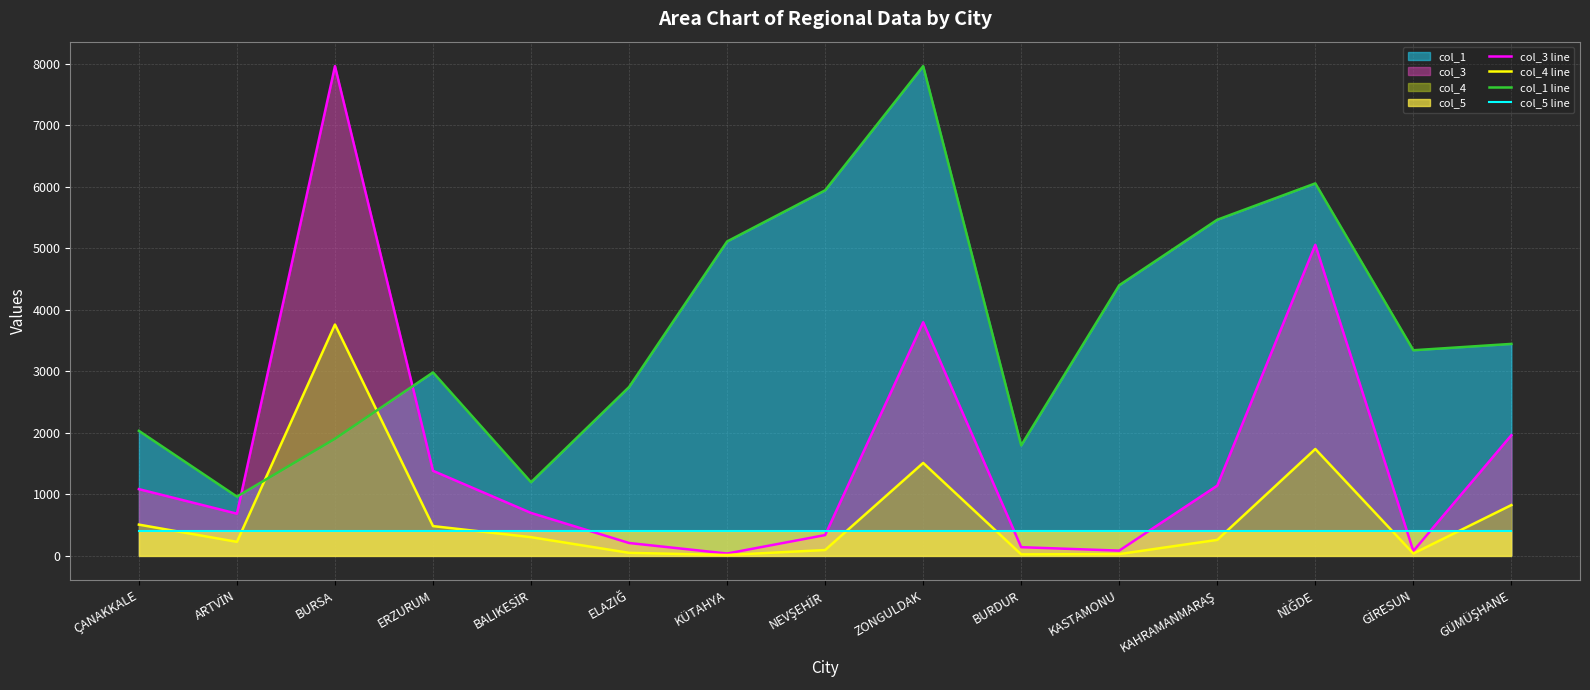

What is the maximum value shown in the chart?

7959.0